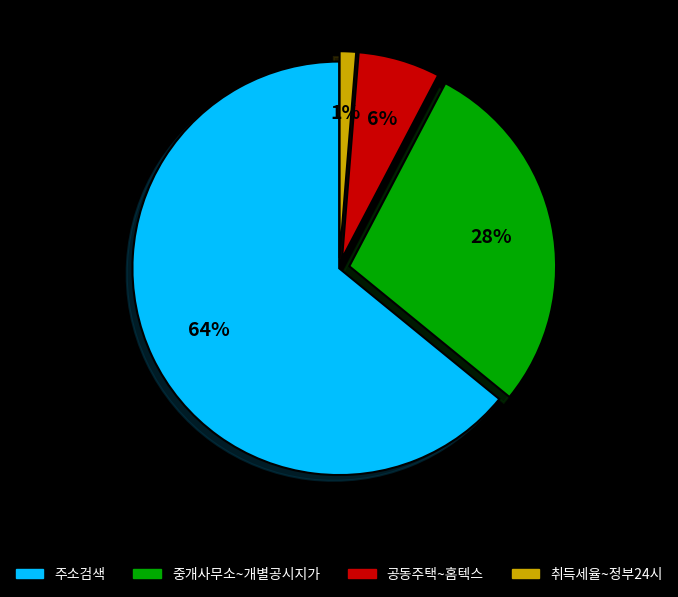

To the nearest percent, what portion does 취득세율~정부24시 represent?

1%